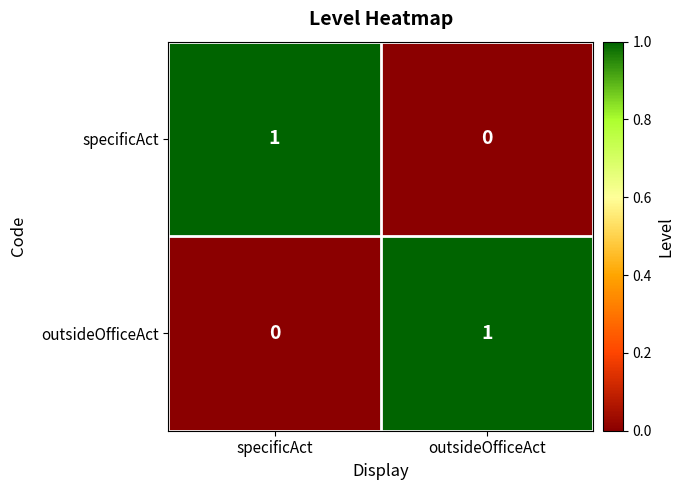

What is the total value across all series at specificAct?

1